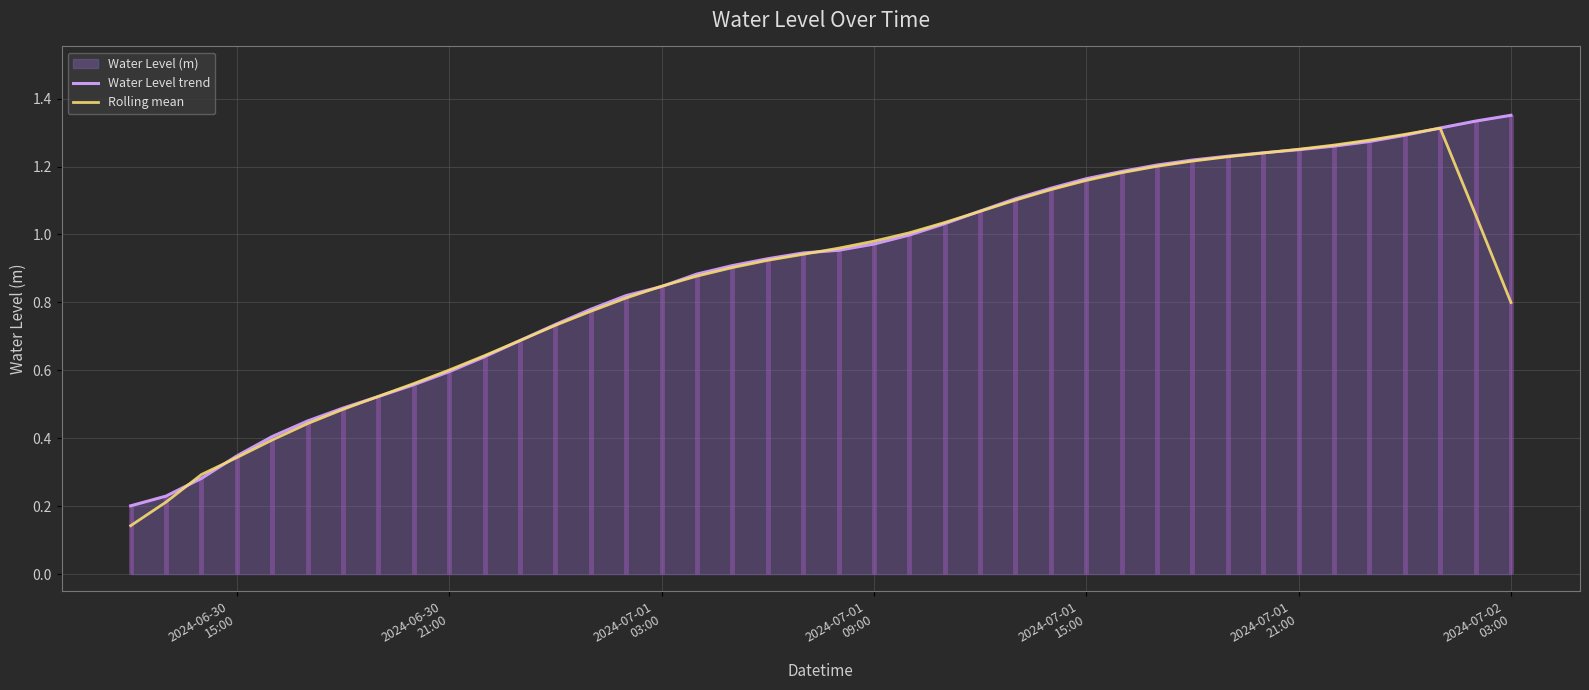

What is the average value of the Water Level trend series?

0.9